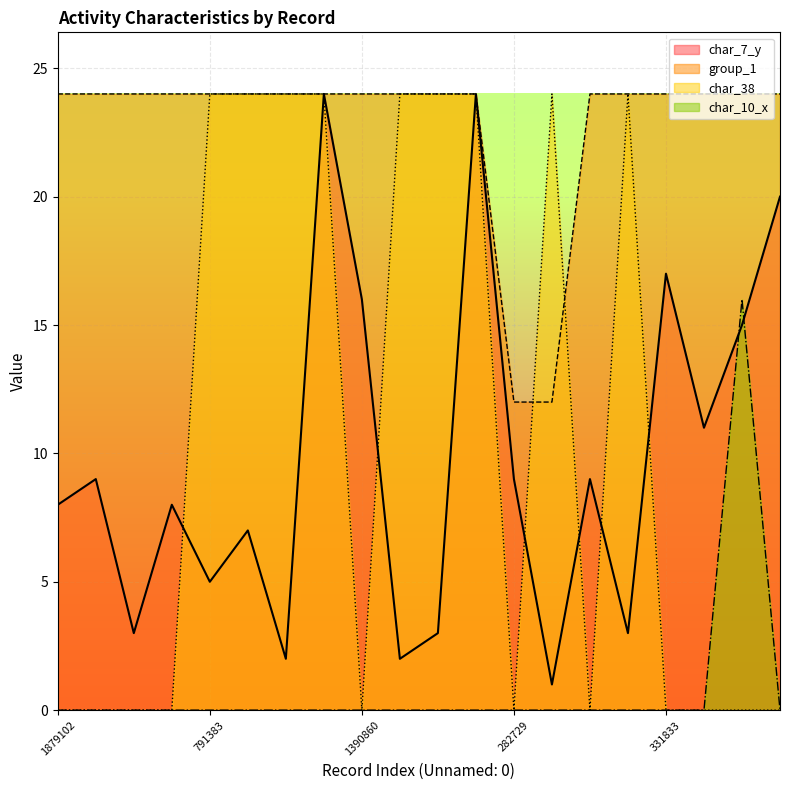

How many lines are shown in the chart?

4